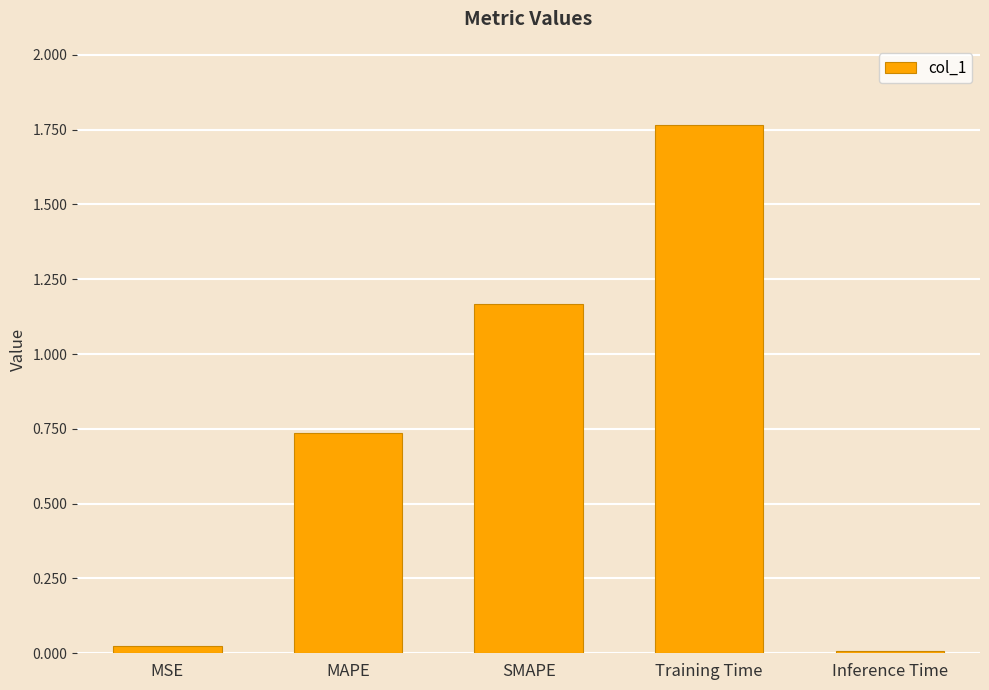

List the labels in order of value, smallest first.

Inference Time, MSE, MAPE, SMAPE, Training Time